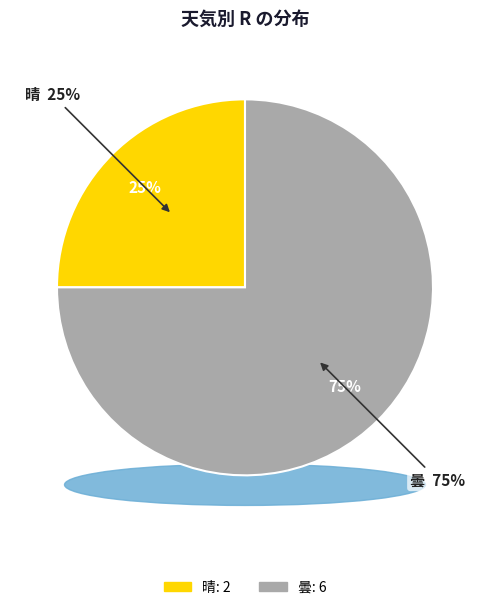

To the nearest percent, what is the average slice percentage?

50%